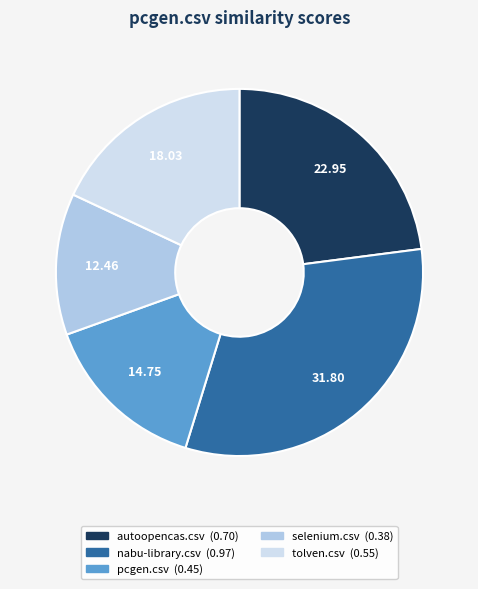

Which slice is the smallest?

selenium.csv